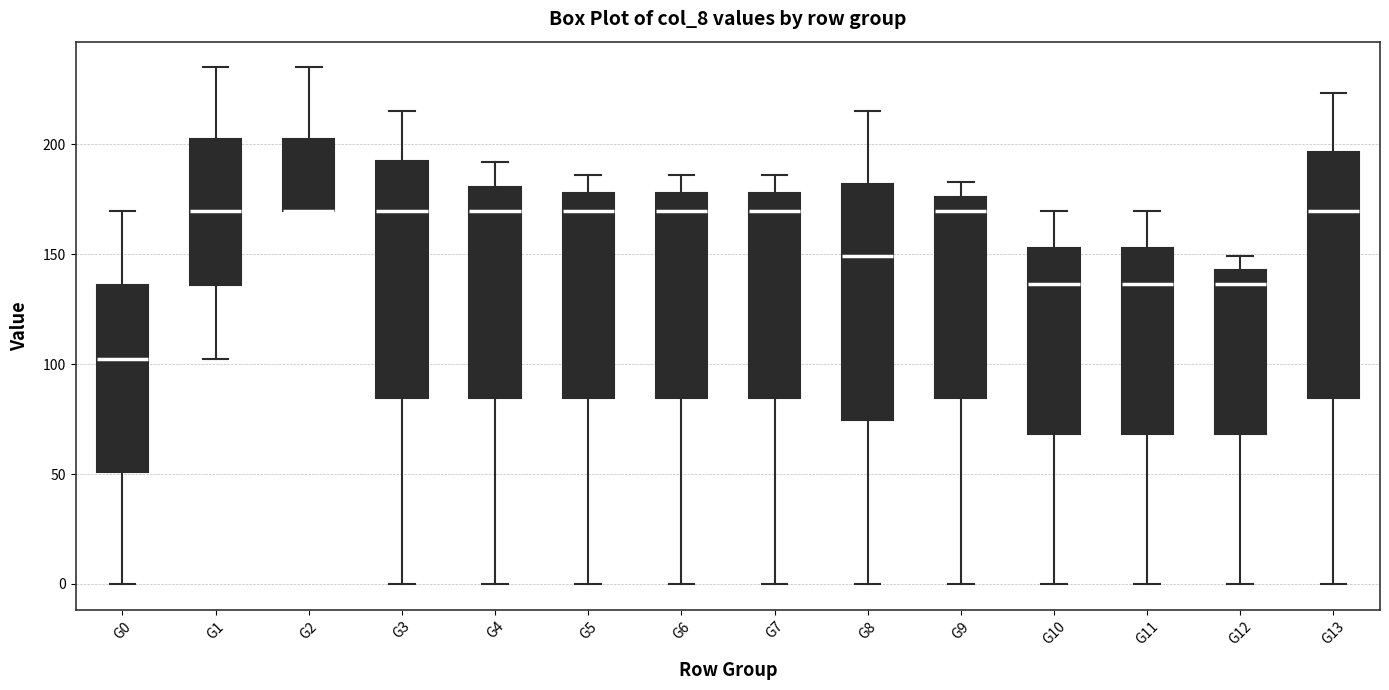

Reading left to right, transcribe this box plot: for each box, give where its median line is, the range the box spans, and where its two whiskers end, as read against the y-axis. The values are not printed on the chart, so give them approximately, as read against the axis.

G0: median 100, box 50 to 135, whiskers 0 to 170
G1: median 170, box 135 to 200, whiskers 100 to 235
G2: median 170 (drawn on the box's lower edge), box 170 to 200, whiskers 170 to 235
G3: median 170, box 85 to 190, whiskers 0 to 215
G4: median 170, box 85 to 180, whiskers 0 to 190
G5: median 170, box 85 to 180, whiskers 0 to 185
G6: median 170, box 85 to 180, whiskers 0 to 185
G7: median 170, box 85 to 180, whiskers 0 to 185
G8: median 150, box 75 to 180, whiskers 0 to 215
G9: median 170, box 85 to 175, whiskers 0 to 185
G10: median 135, box 70 to 155, whiskers 0 to 170
G11: median 135, box 70 to 155, whiskers 0 to 170
G12: median 135, box 70 to 145, whiskers 0 to 150
G13: median 170, box 85 to 195, whiskers 0 to 225